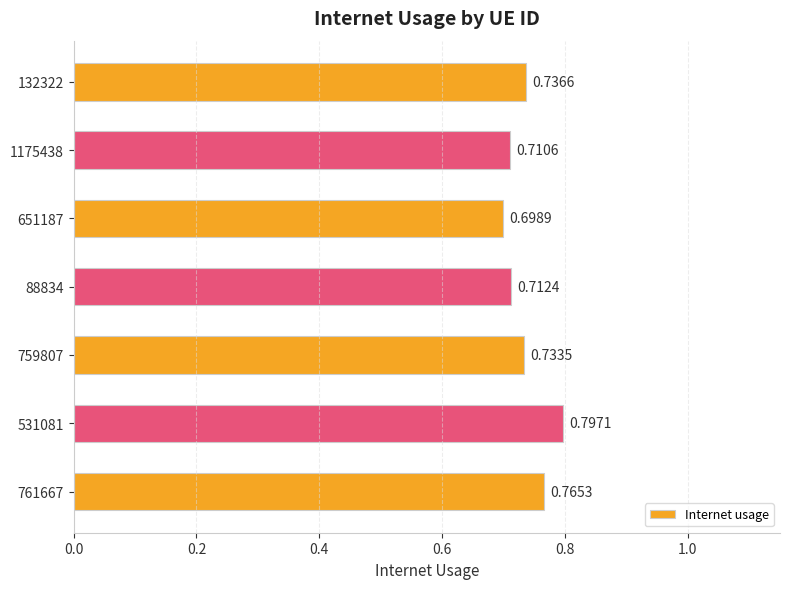

Count the values in the range 0 to 1.

7